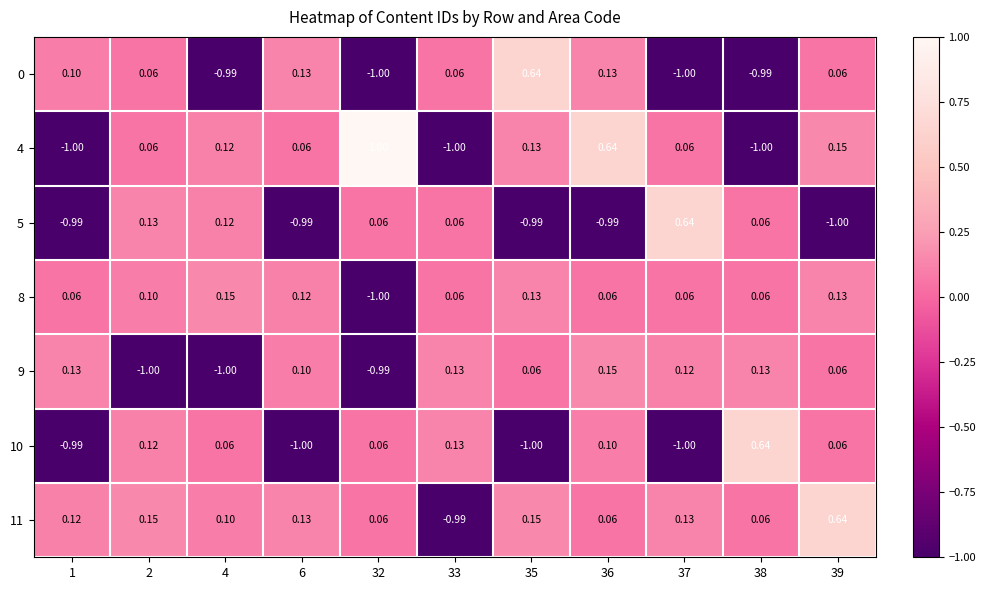

What is the difference between the highest and lowest values at 32?

2.0